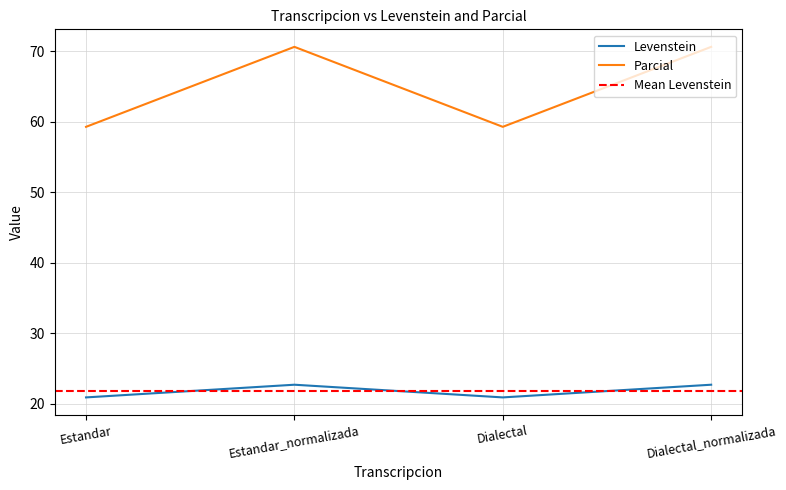

Which category has the lowest value across all series?

Estandar